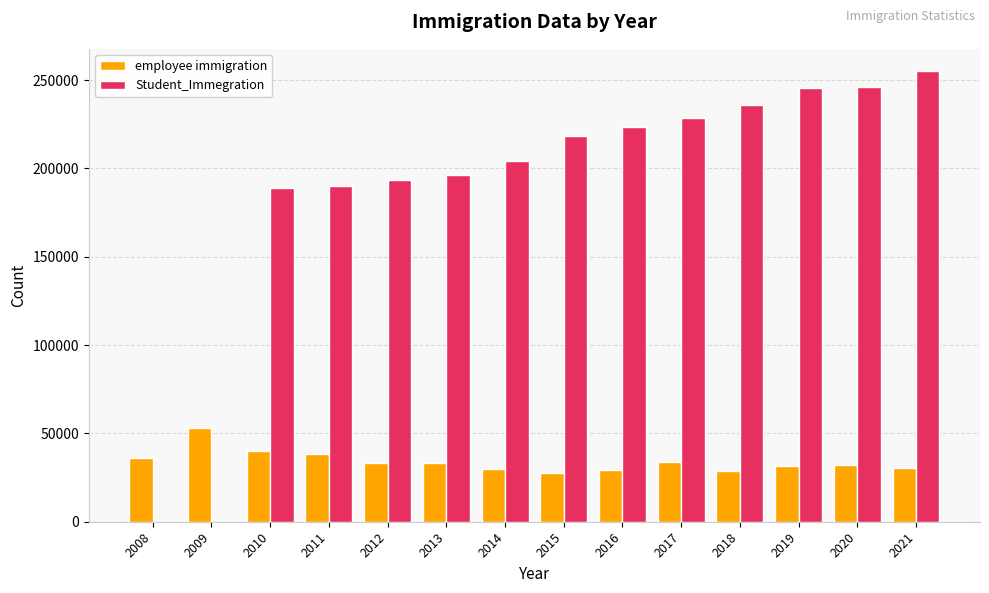

How many groups of bars are there?

14